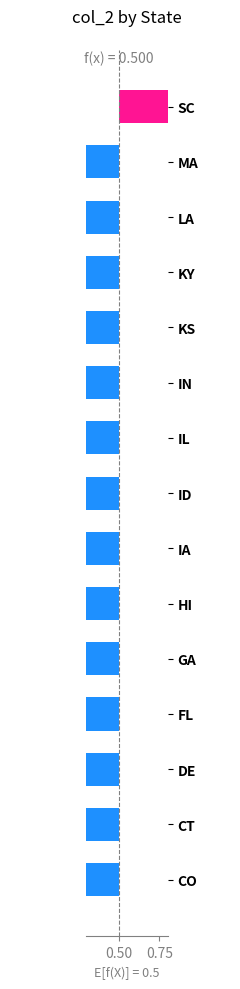

How many values are between 0 and 1?

1